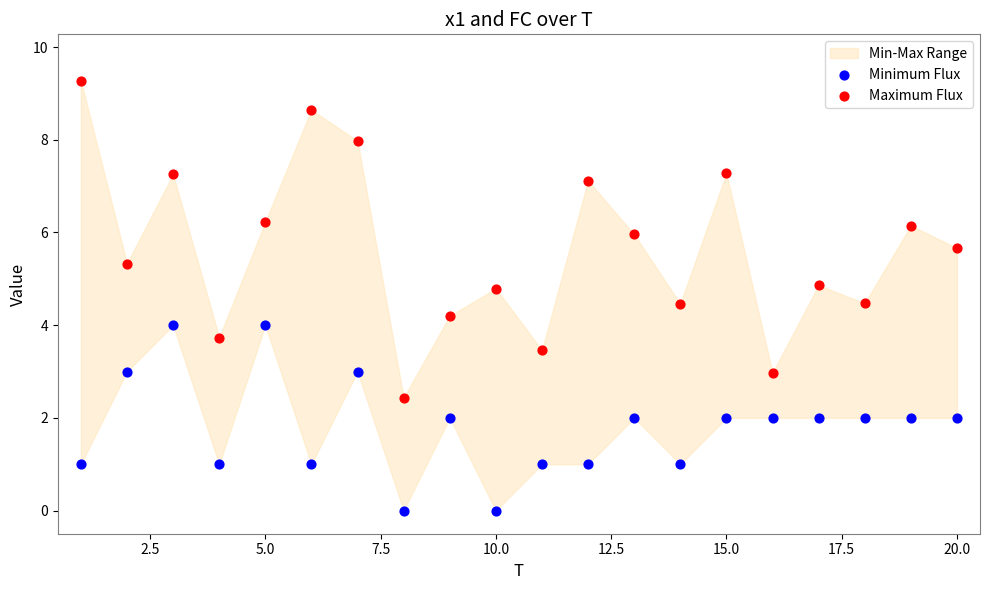

Across all data points, what is the range of Y values (max minus min)?

9.3